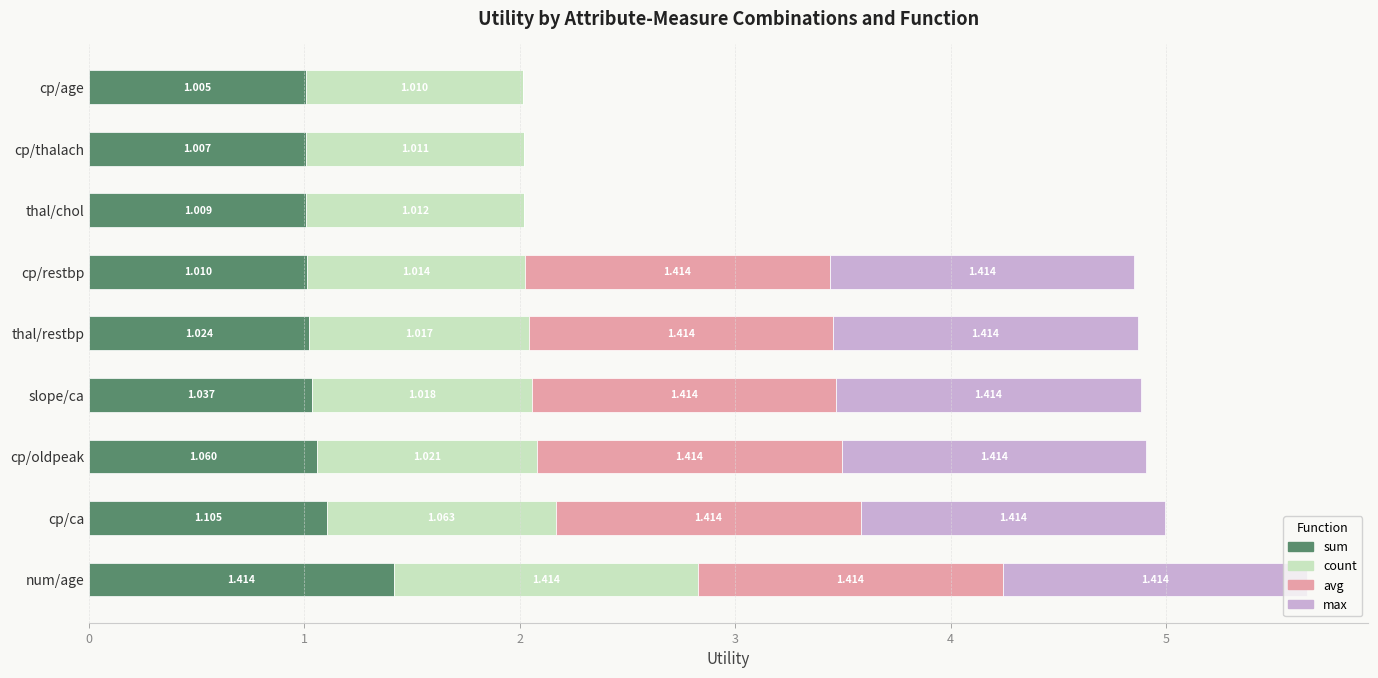

At which category is the sum across all series the highest?

num/age